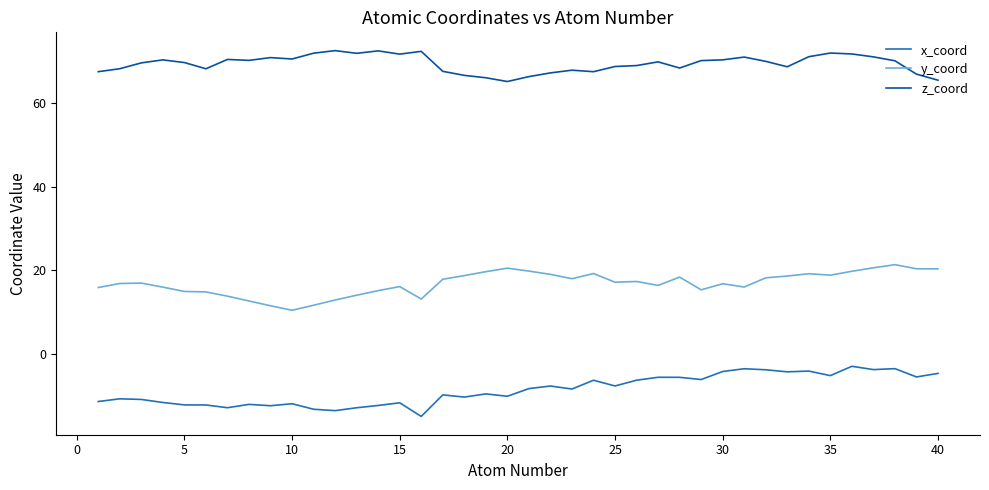

What is the average value of the x_coord series?

-8.5